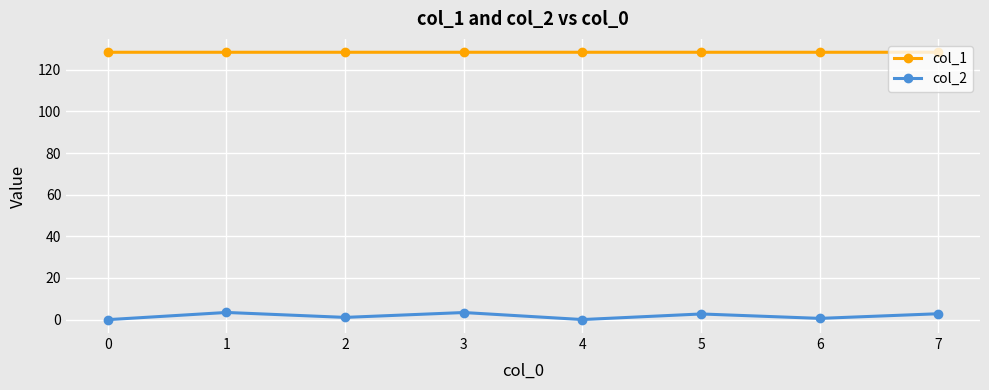

Which series has the widest spread of values?

col_2